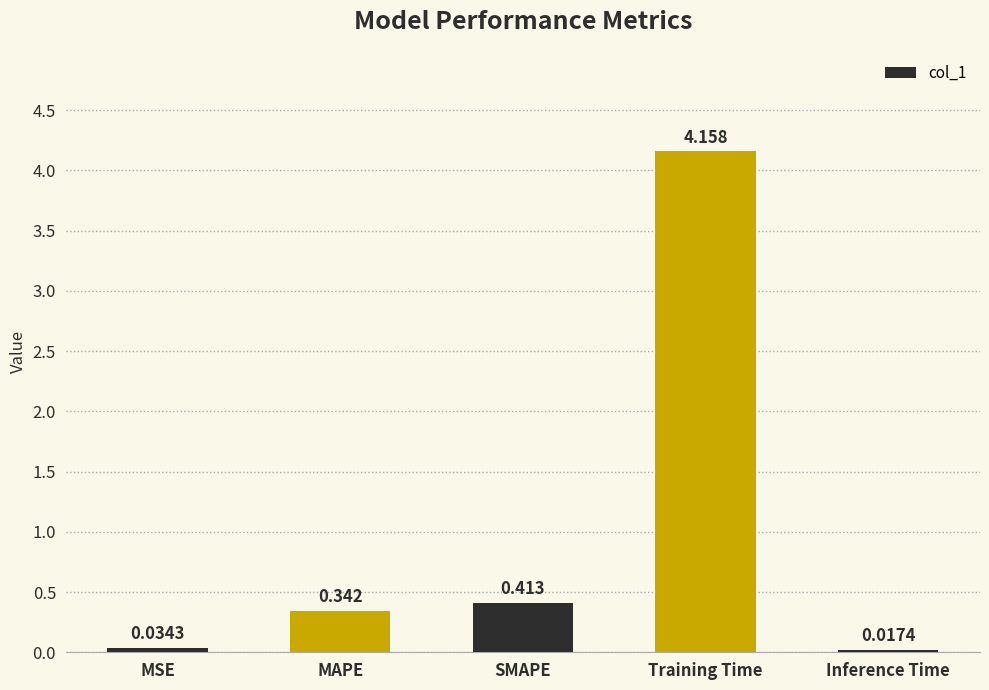

Between SMAPE and Inference Time, which is larger?

SMAPE